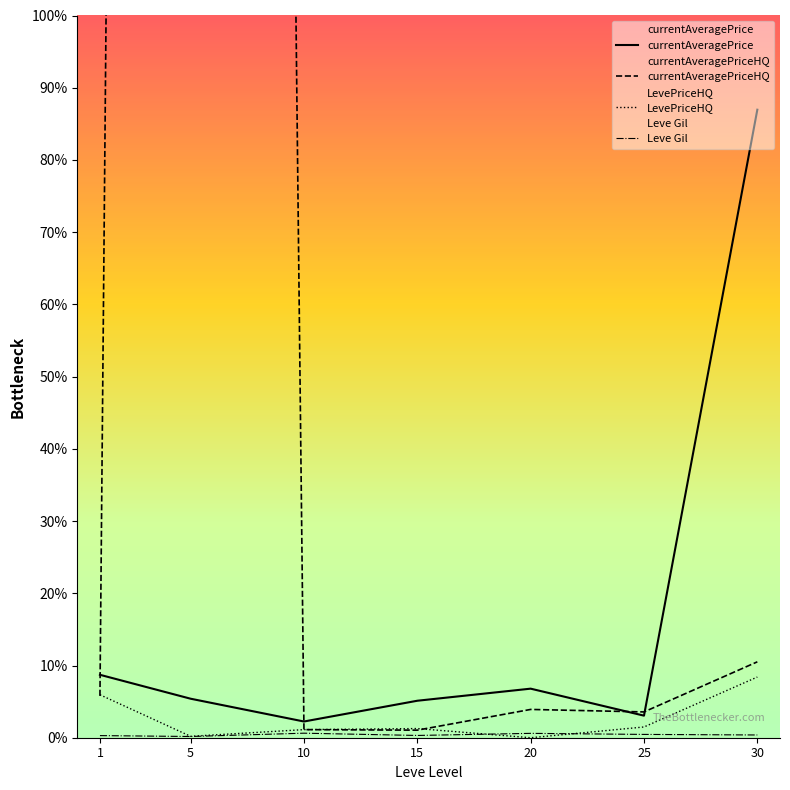

Is this an area chart (filled region under the line)?

No